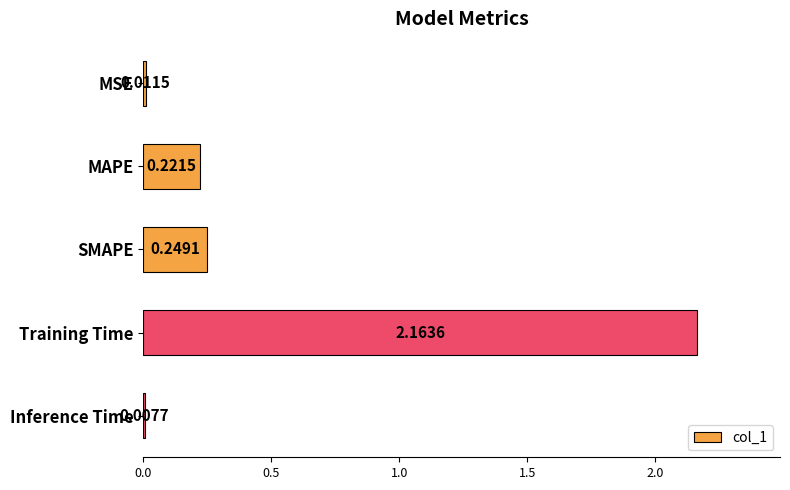

What is the label of the 2nd bar from the top?

MAPE